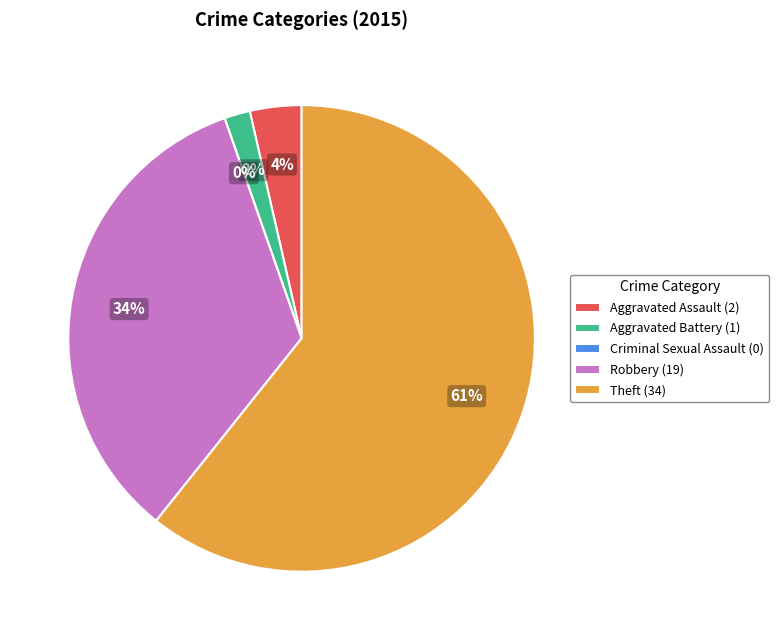

To the nearest percent, what is the difference between the largest and smallest slice percentages?

61%